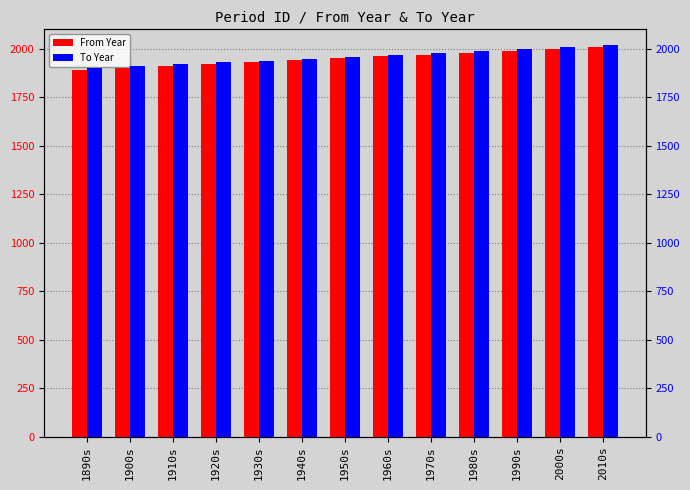

True or false: From Year has a value of 1920 at 1920s.

True